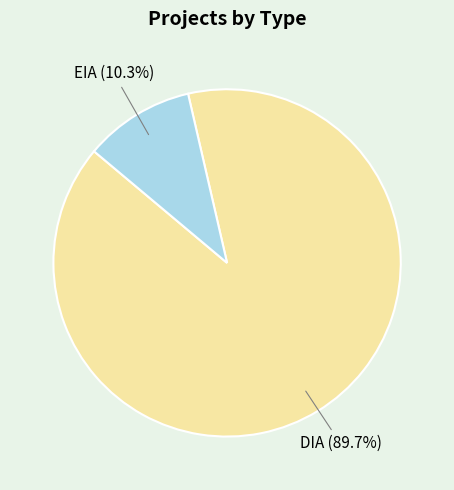

Is there any slice that represents more than half of the pie?

Yes